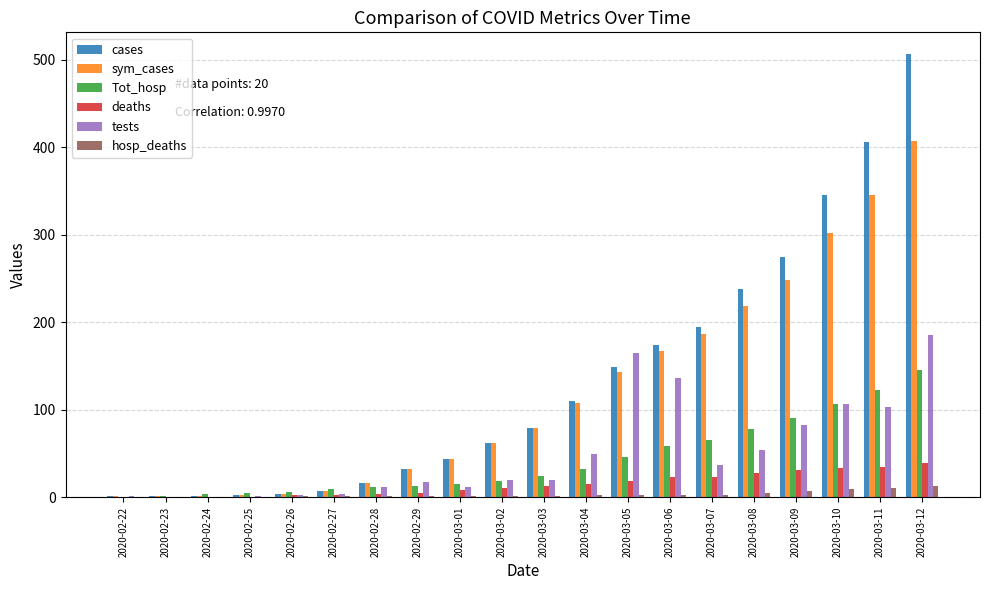

What is the highest value of the deaths series?

39